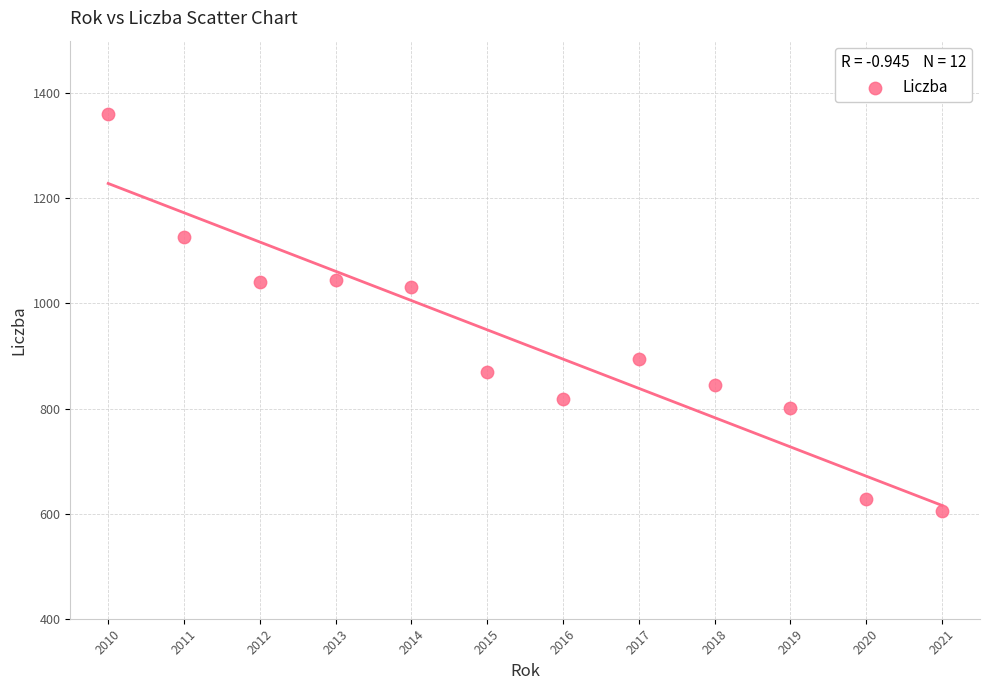

What is the range of Y values (max minus min)?

755